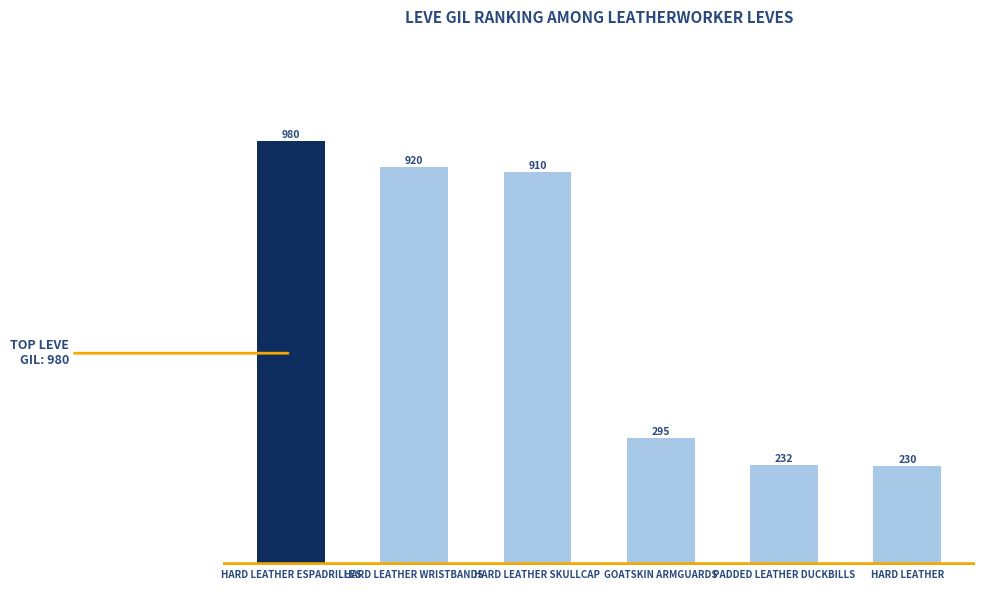

What is the smallest value displayed?

230